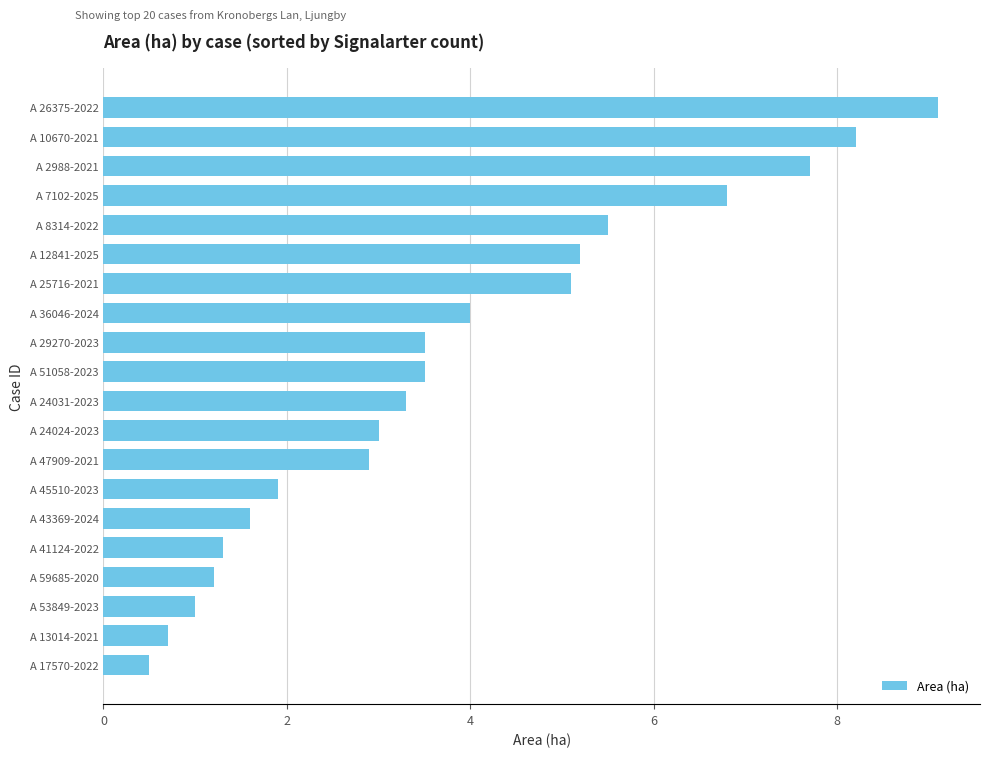

Reading top to bottom, list all the values displayed in this chart.

9.1	8.2	7.7	6.8	5.5	5.2	5.1	4.0	3.5	3.5	3.3	3.0	2.9	1.9	1.6	1.3	1.2	1.0	0.7	0.5